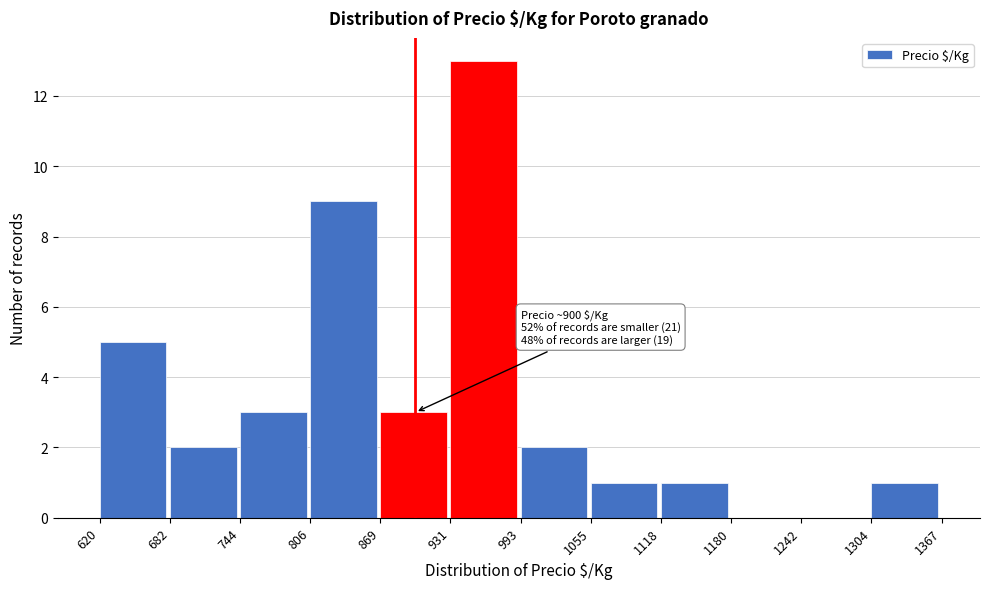

Which range on the x-axis has the tallest bar?

931 to 993